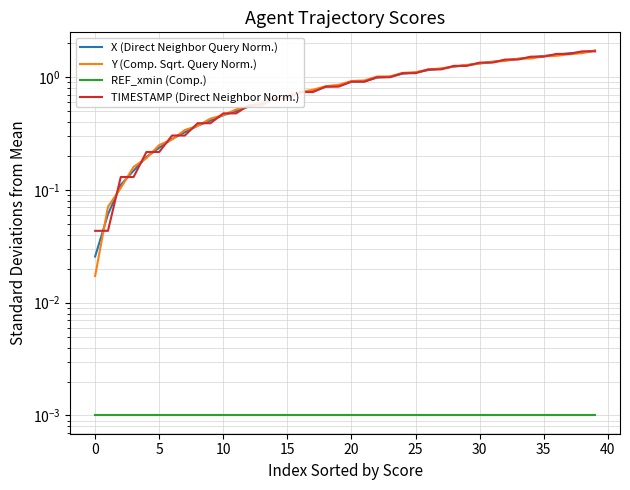

Which category has the highest value in the Y (Comp. Sqrt. Query Norm.) series?

39